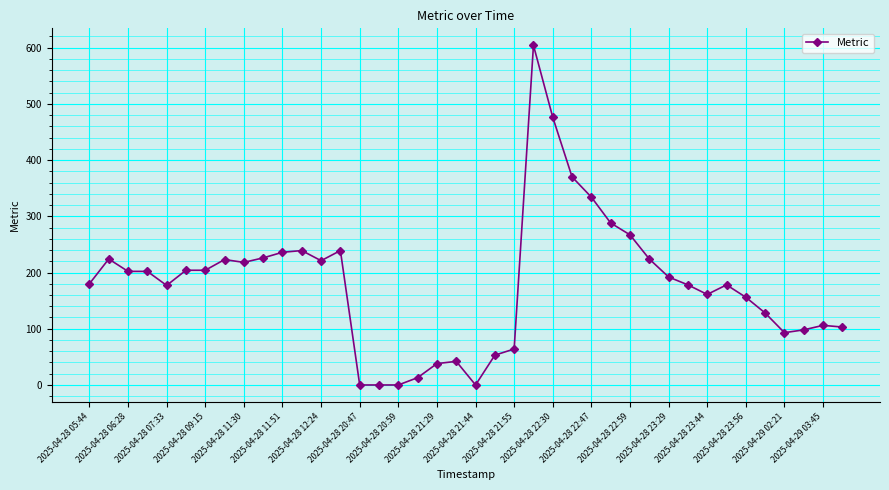

True or false: there are more than 1 points higher than both neighbors.

True